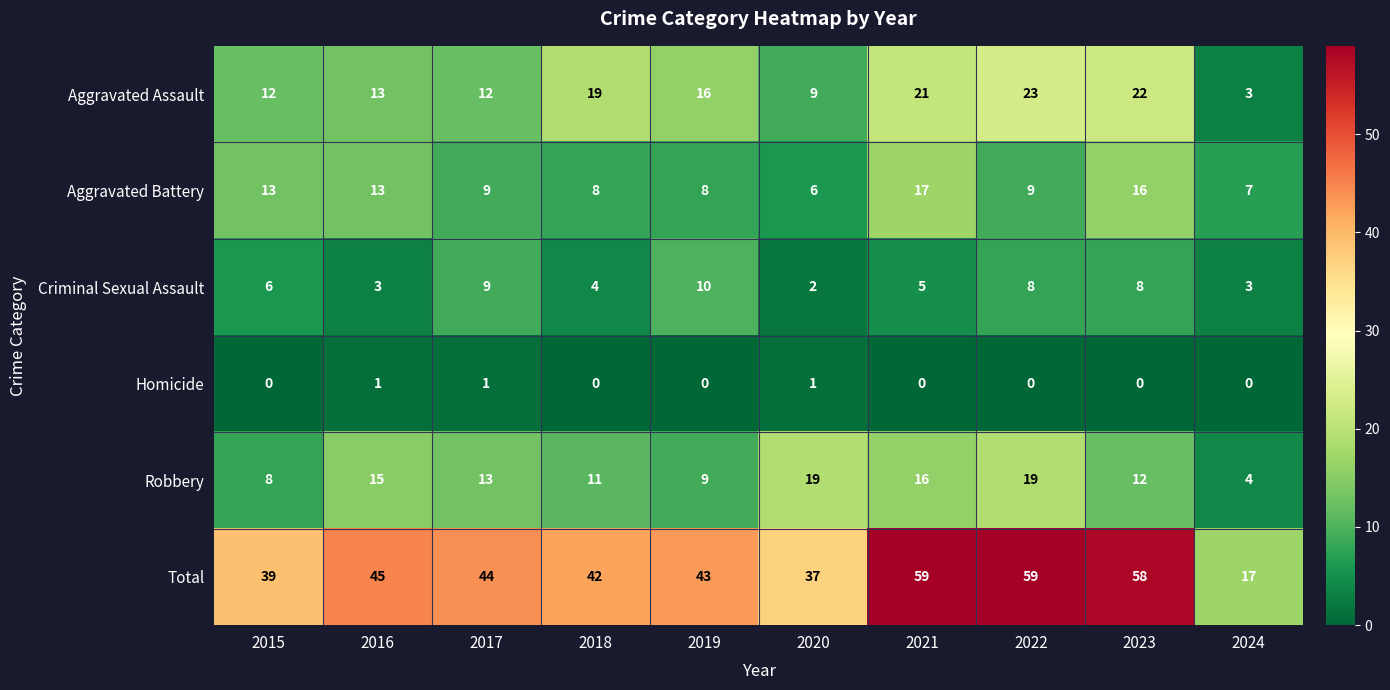

At 2020, list the series in order from largest to smallest.

Total, Robbery, Aggravated Assault, Aggravated Battery, Criminal Sexual Assault, Homicide